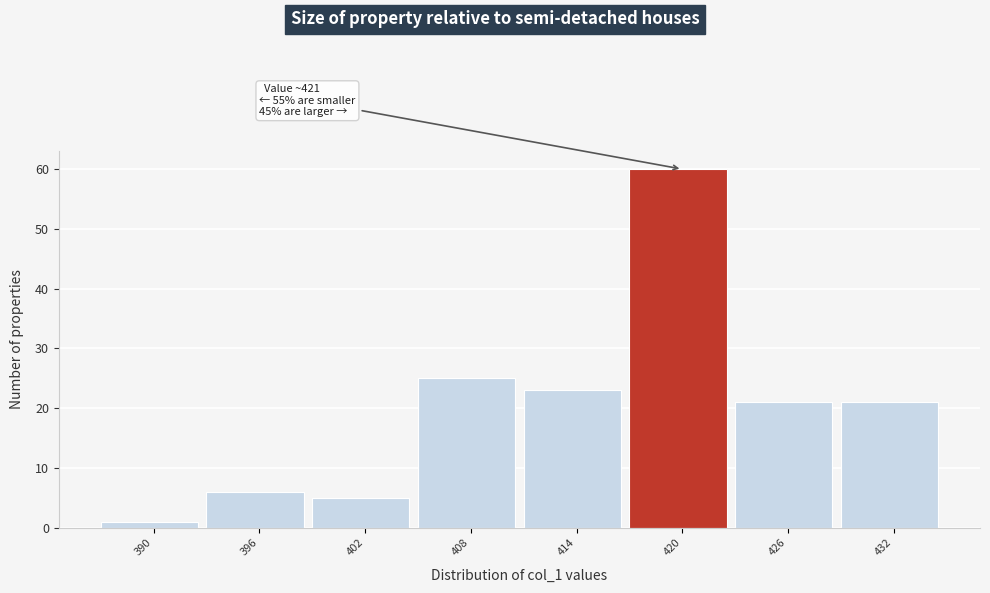

Reading left to right, extract all data points from this chart.

390=1	396=6	402=5	408=25	414=23	420=60	426=21	432=21